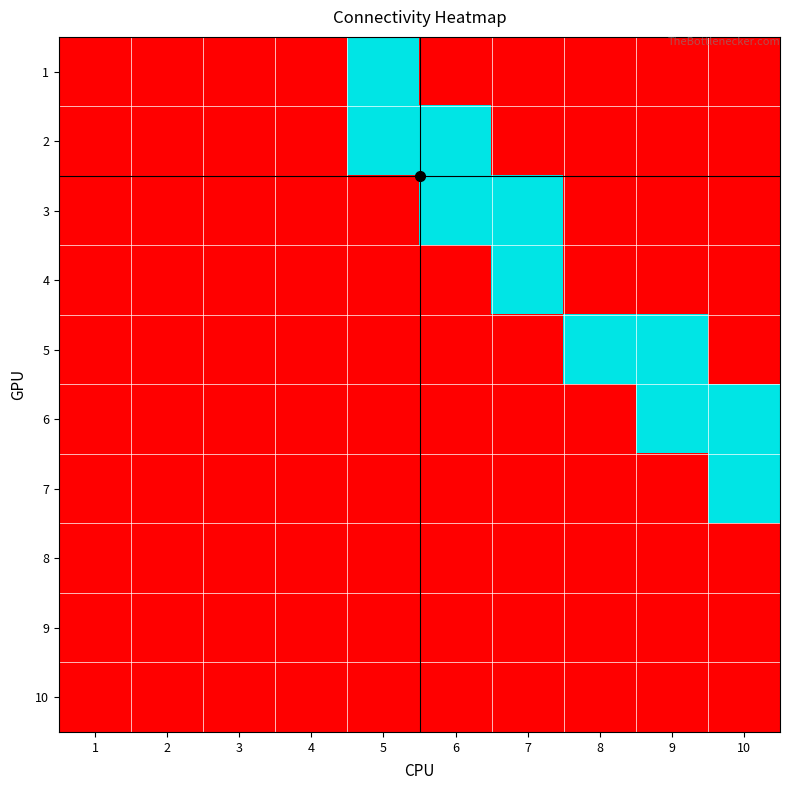

Reading left to right, extract all data points from this chart.

1: 1=0	2=0	3=0	4=0	5=1	6=0	7=0	8=0	9=0	10=0
2: 1=0	2=0	3=0	4=0	5=1	6=1	7=0	8=0	9=0	10=0
3: 1=0	2=0	3=0	4=0	5=0	6=1	7=1	8=0	9=0	10=0
4: 1=0	2=0	3=0	4=0	5=0	6=0	7=1	8=0	9=0	10=0
5: 1=0	2=0	3=0	4=0	5=0	6=0	7=0	8=1	9=1	10=0
6: 1=0	2=0	3=0	4=0	5=0	6=0	7=0	8=0	9=1	10=1
7: 1=0	2=0	3=0	4=0	5=0	6=0	7=0	8=0	9=0	10=1
8: 1=0	2=0	3=0	4=0	5=0	6=0	7=0	8=0	9=0	10=0
9: 1=0	2=0	3=0	4=0	5=0	6=0	7=0	8=0	9=0	10=0
10: 1=0	2=0	3=0	4=0	5=0	6=0	7=0	8=0	9=0	10=0